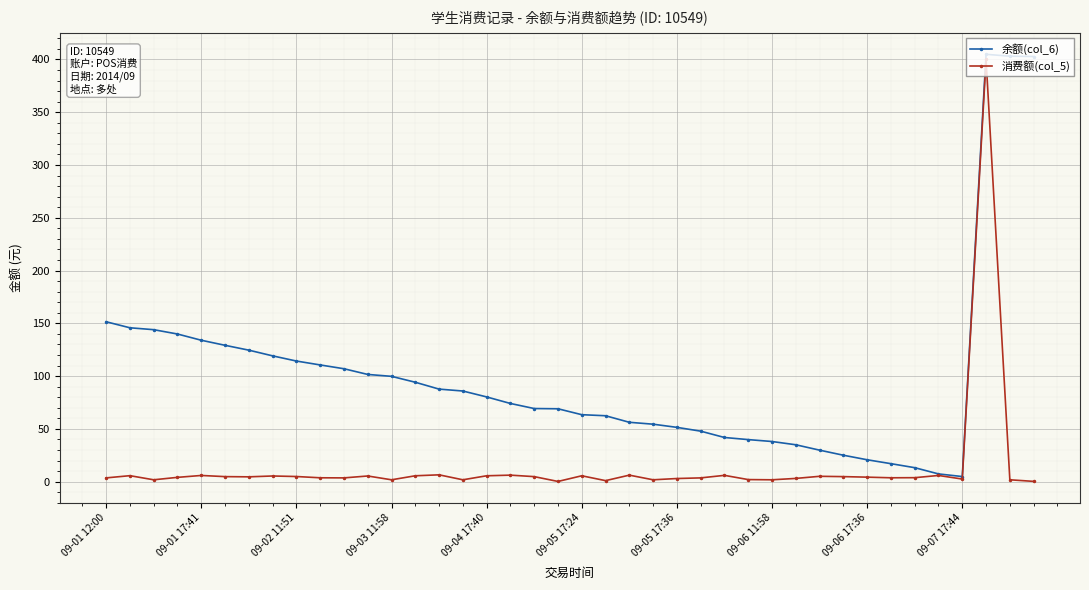

True or false: 余额(col_6) has more than 0 interior local peaks.

True